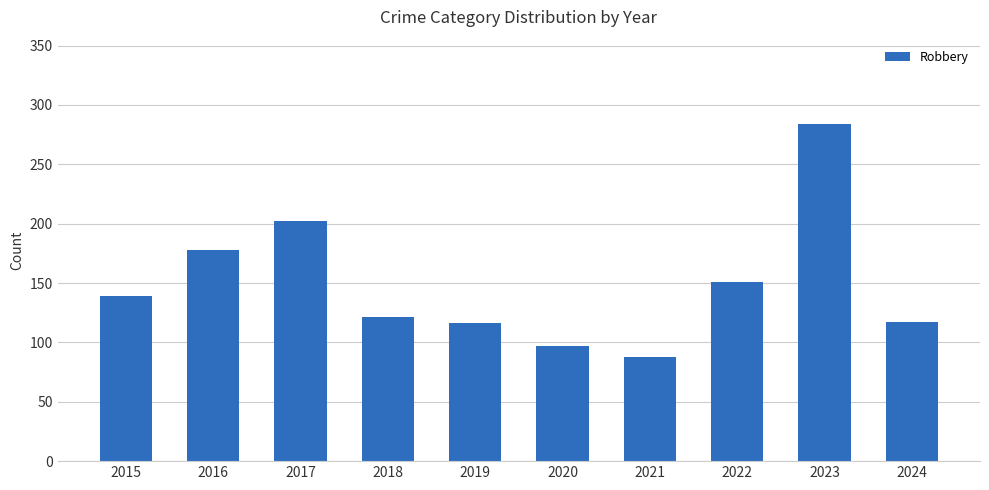

The chart shows a value of 88 at 2021. True or false?

True